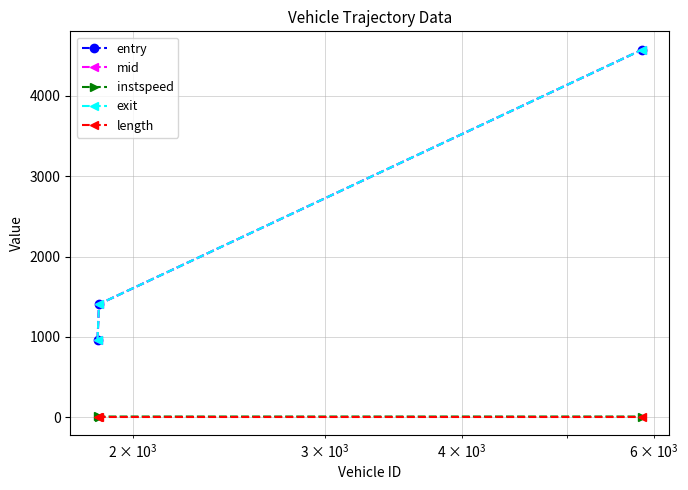

What is the greatest value displayed?

4570.8